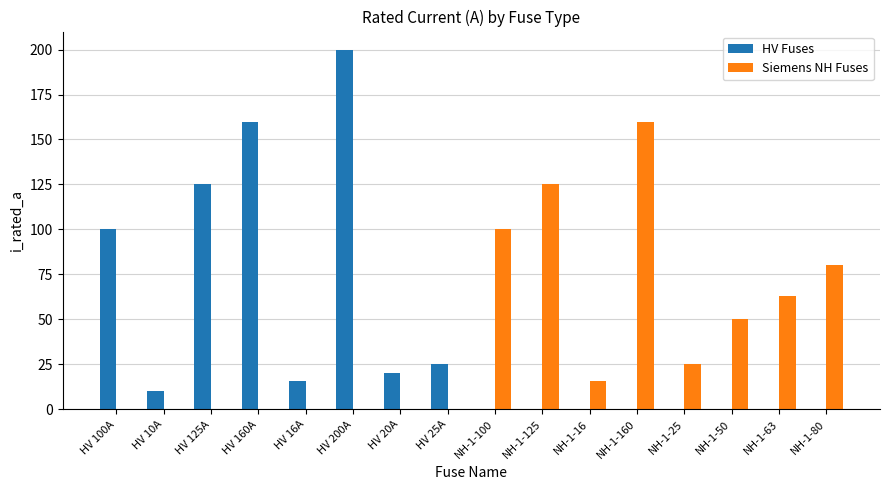

What value does the HV Fuses series have at HV 200A, to the nearest 10?

200